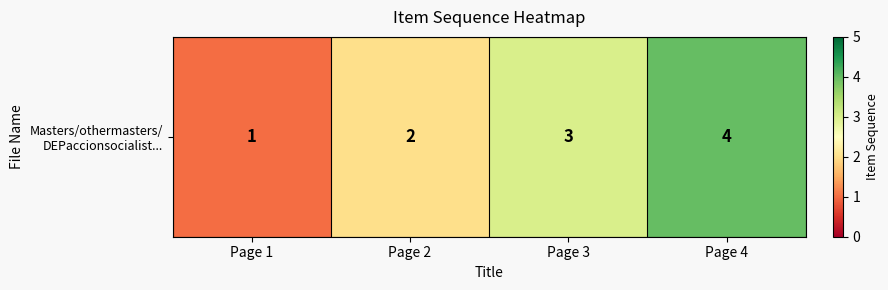

At which category does the chart reach its minimum across all series?

Page 1